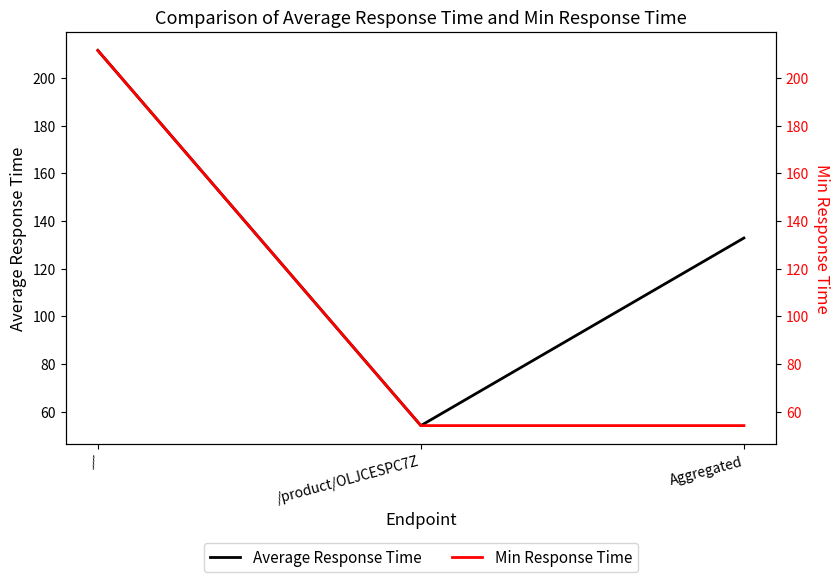

What is the total value across all series at /?

423.1